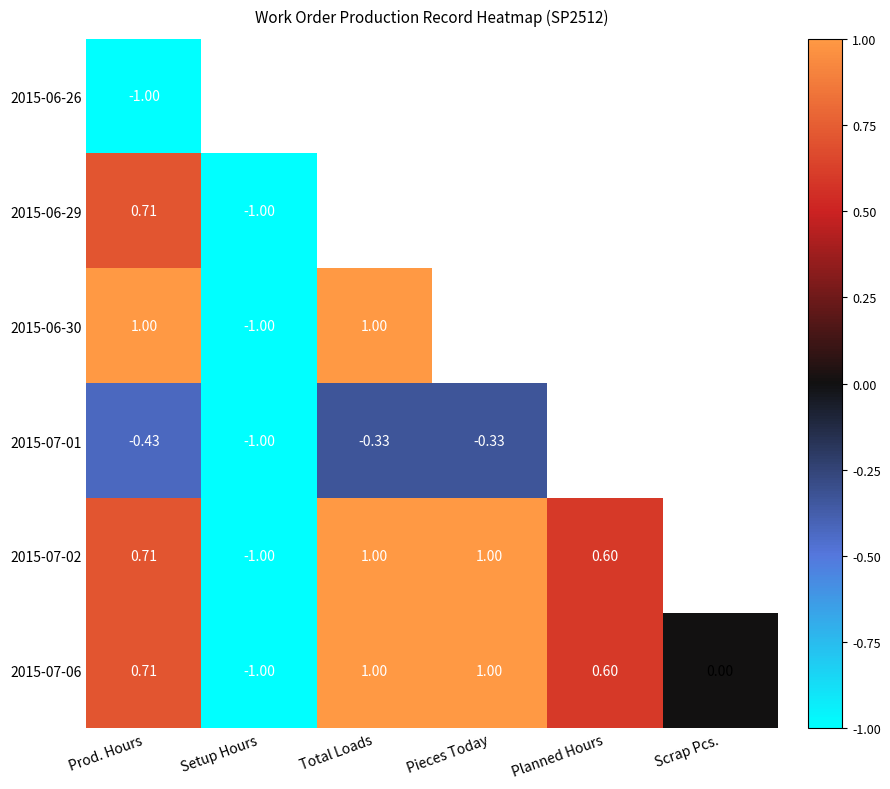

Is the value of 2015-07-06 at Setup Hours greater than the value of 2015-07-01 at Total Loads?

No